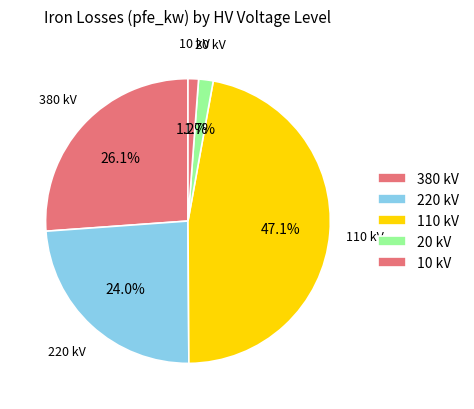

Which has a higher value, 110 kV or 10 kV?

110 kV